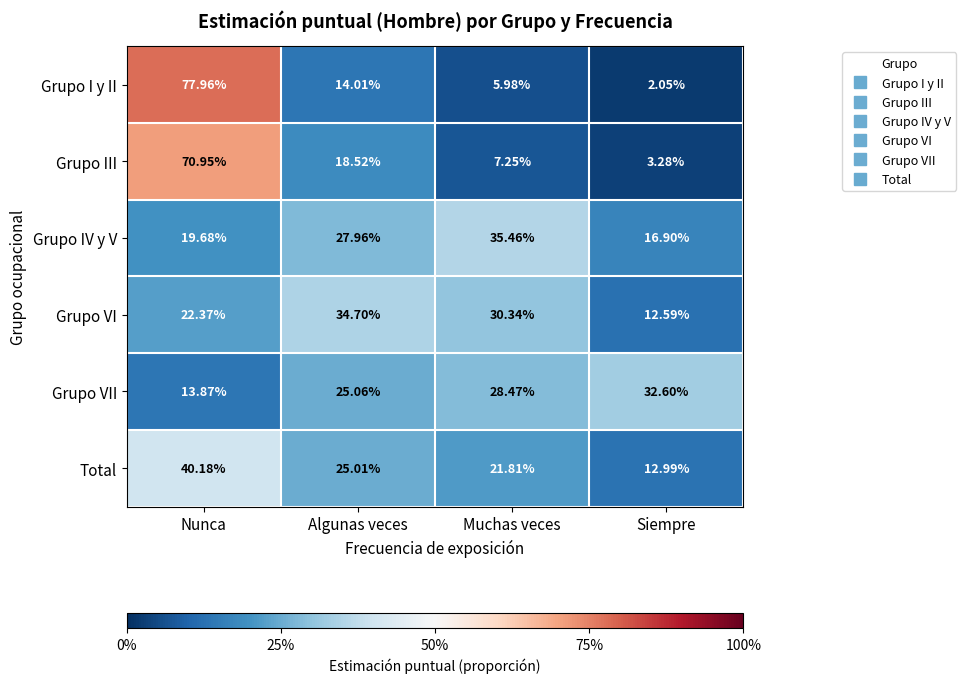

At Algunas veces, list the series in order from largest to smallest.

Grupo VI, Grupo IV y V, Grupo VII, Total, Grupo III, Grupo I y II